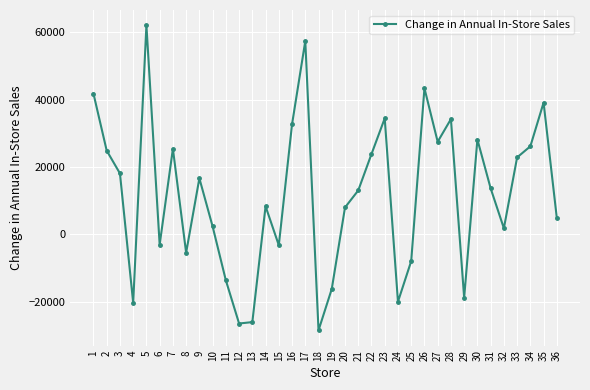

Is it true that the value at 25 is -7933.4?

True